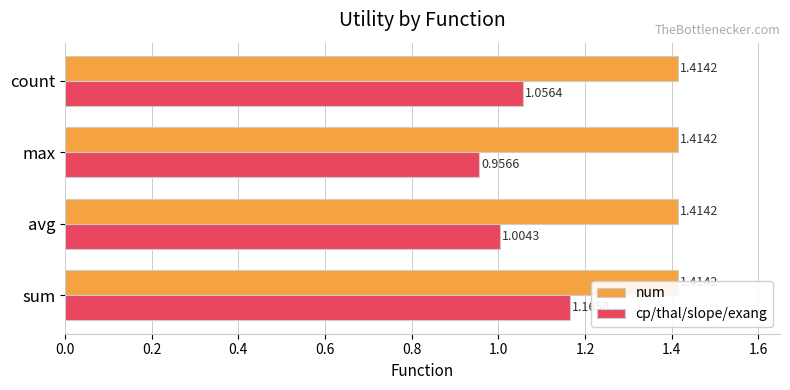

What is the value of the cp/thal/slope/exang bar at the 1st from the left?

1.2